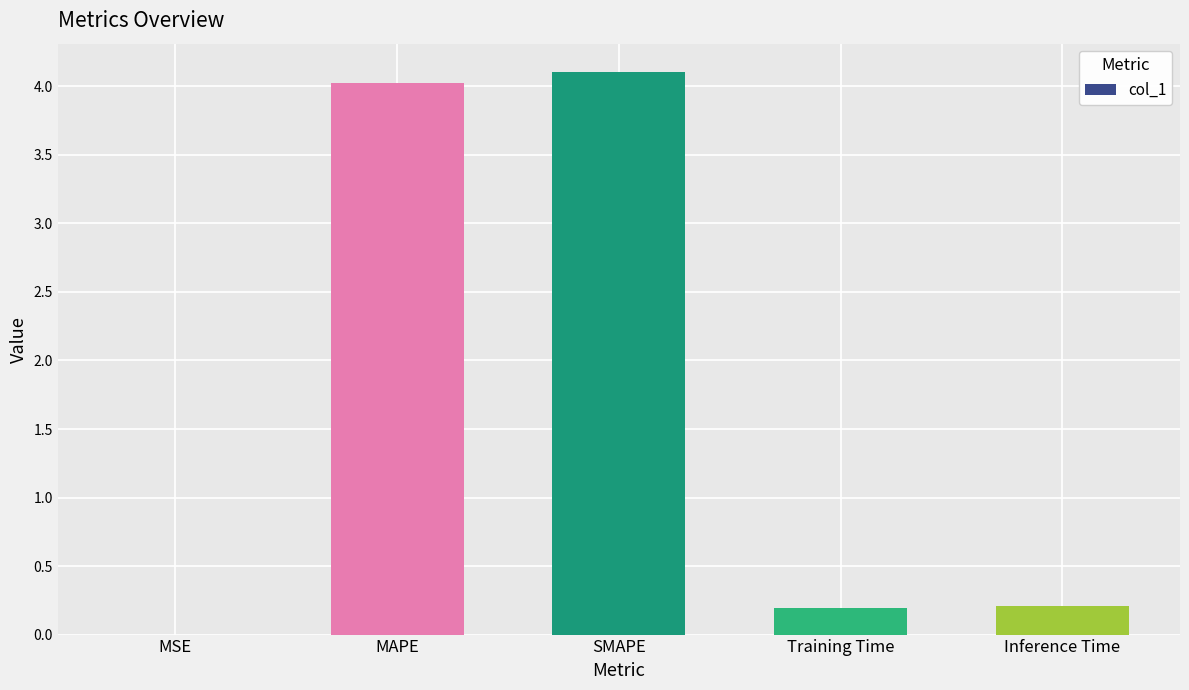

What is the sum of the values at Training Time and Inference Time?

0.4